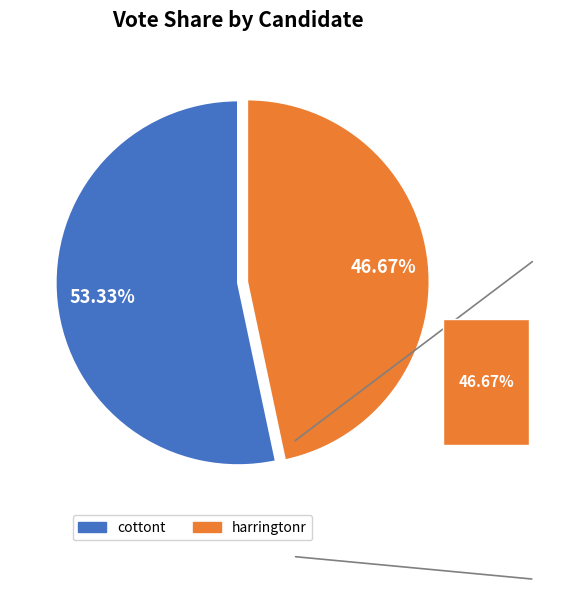

Is there any slice that represents more than half of the pie?

Yes